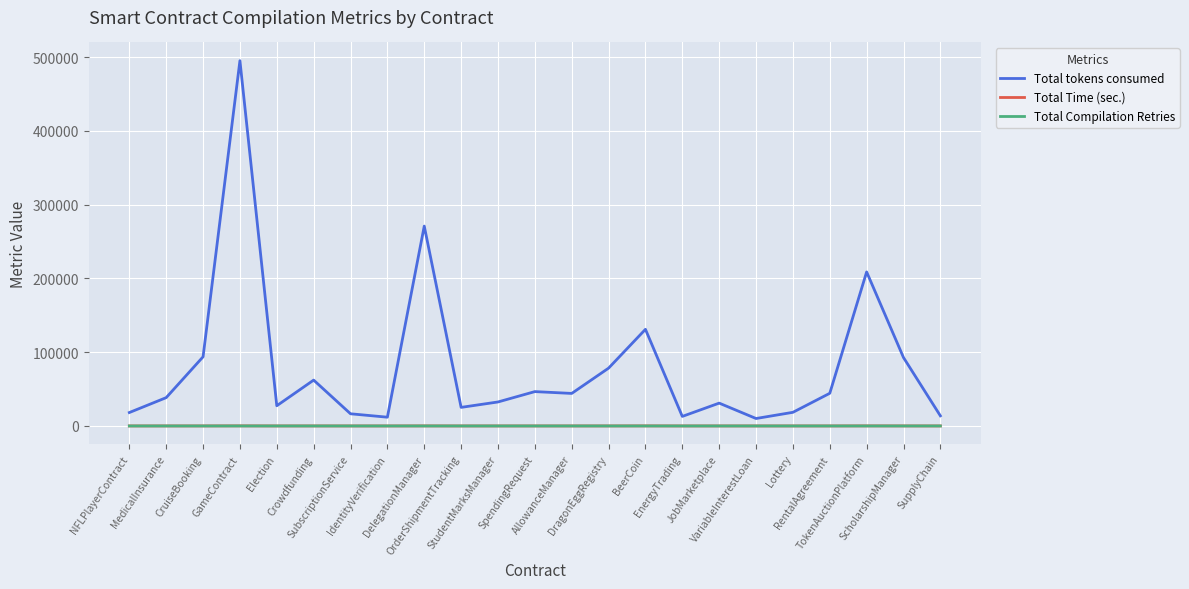

At which label is Total tokens consumed closest to 252615?

DelegationManager